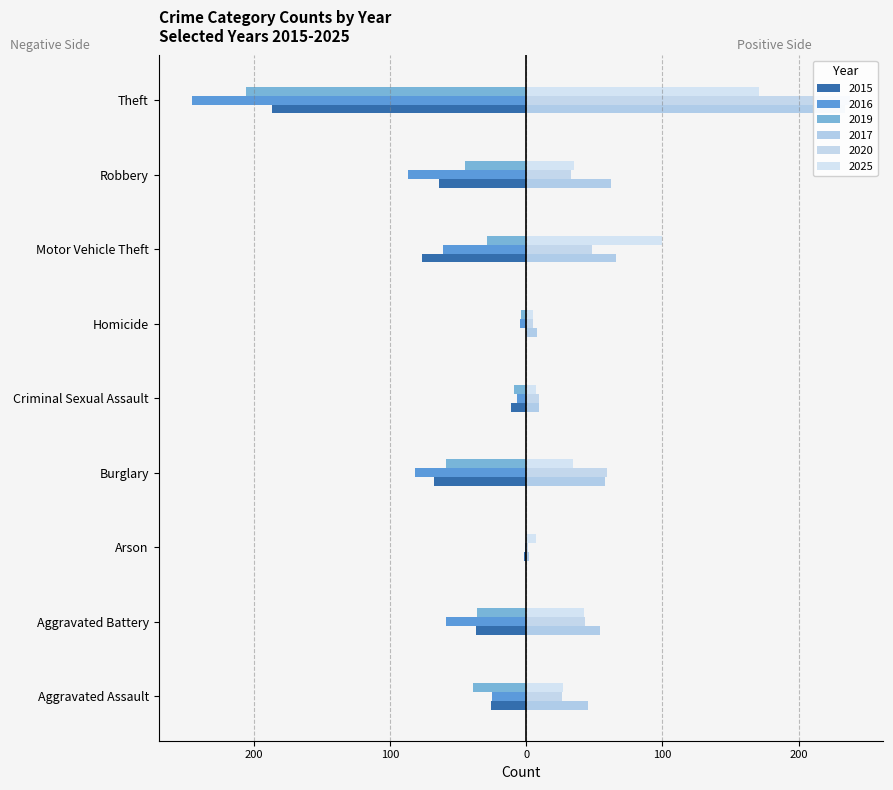

At how many categories does at least one series exceed -123?

9